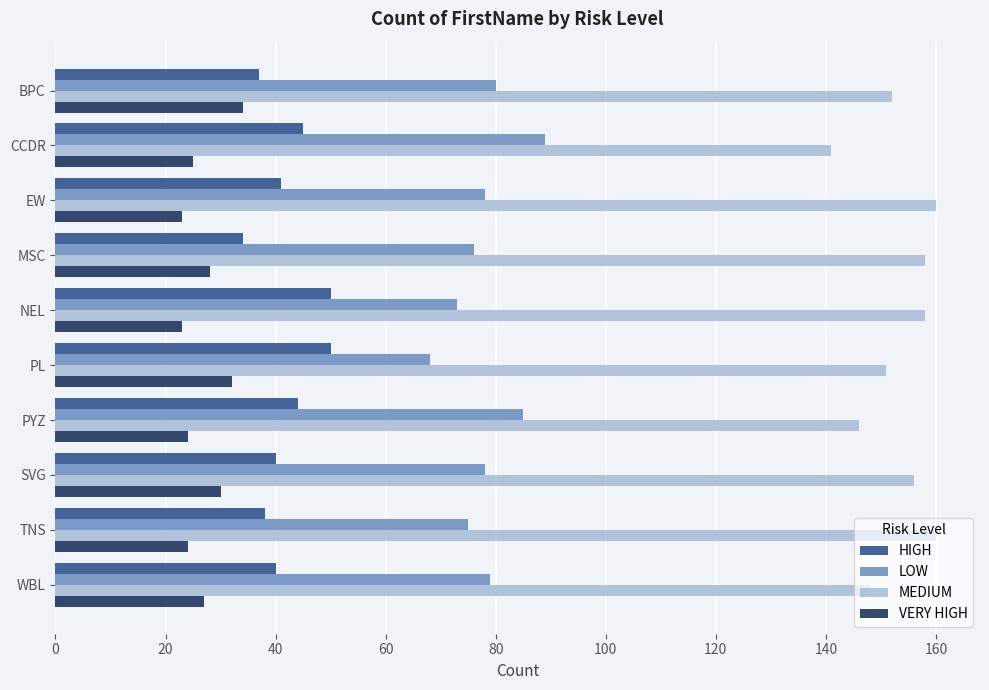

What is the approximate value of MEDIUM at NEL?

158